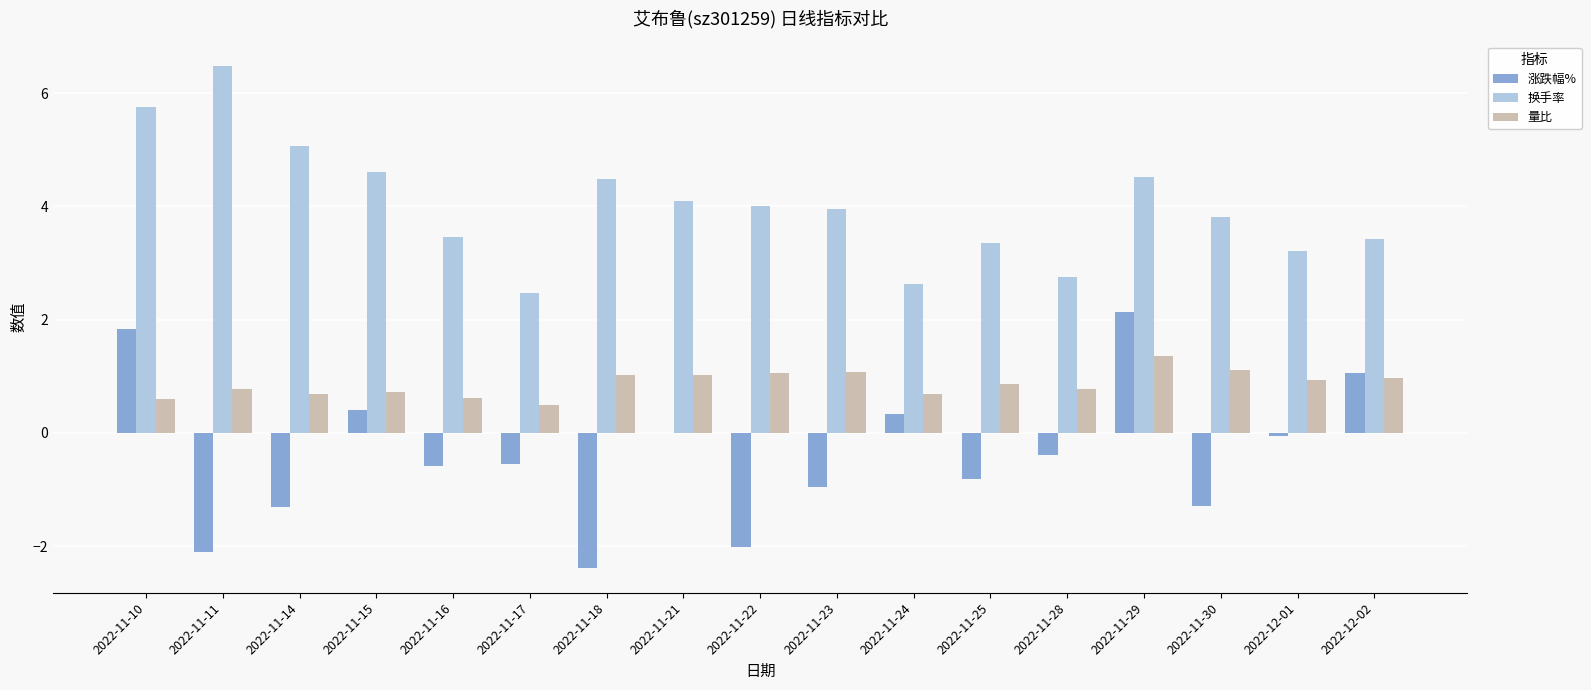

Which series changed the most between 2022-11-17 and 2022-11-23?

换手率